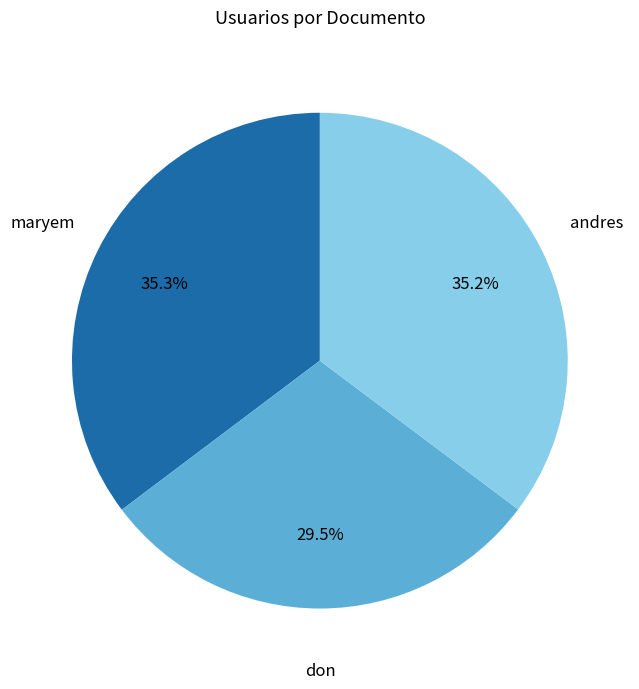

How many slices are in this pie chart?

3